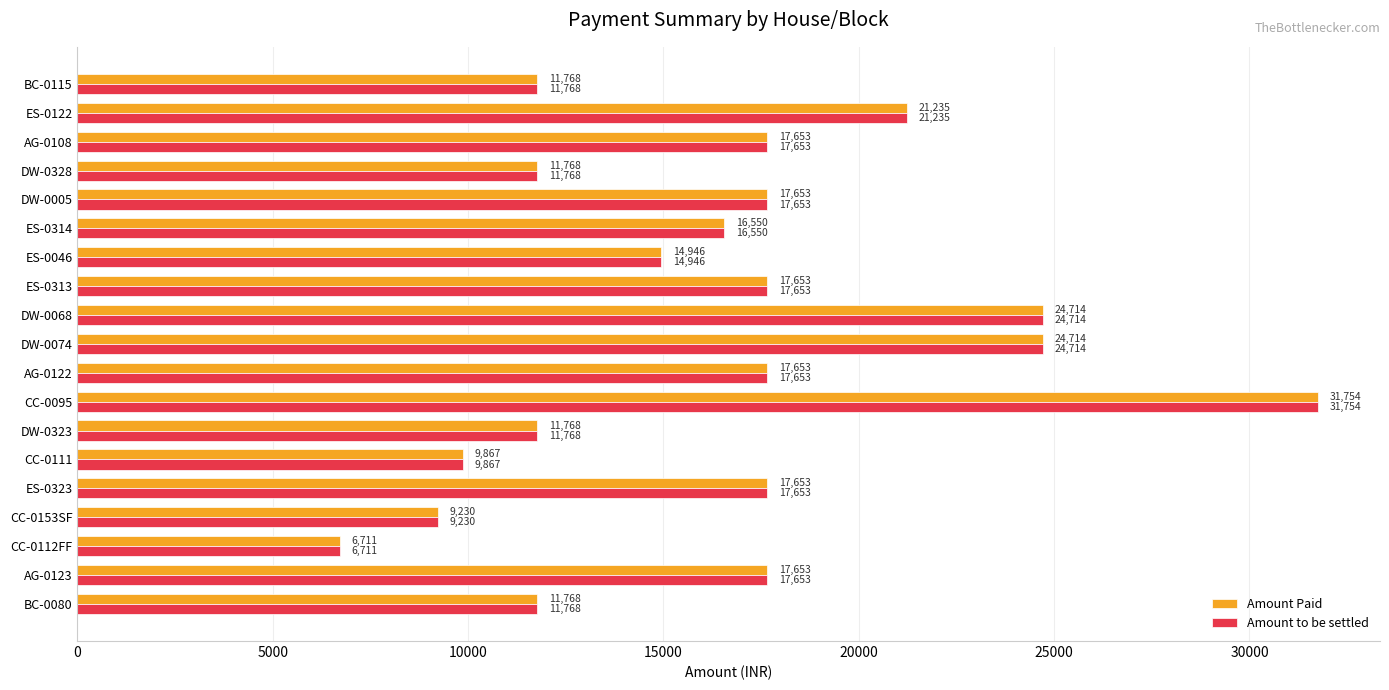

The Amount Paid series shows 24714 at DW-0074. True or false?

True